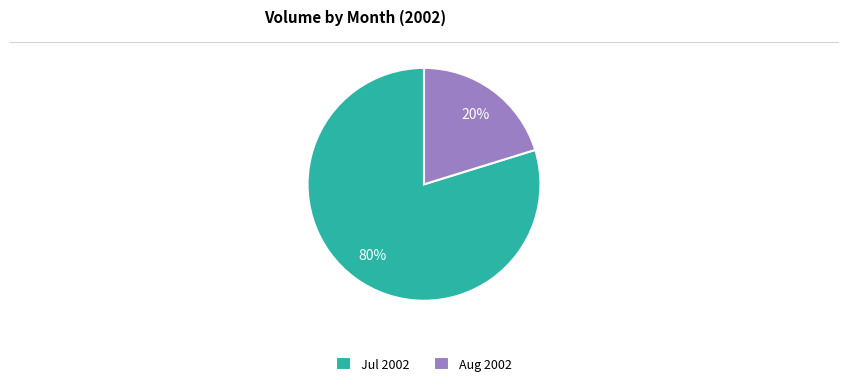

Is the sum of Jul 2002 and Aug 2002 greater than half?

Yes